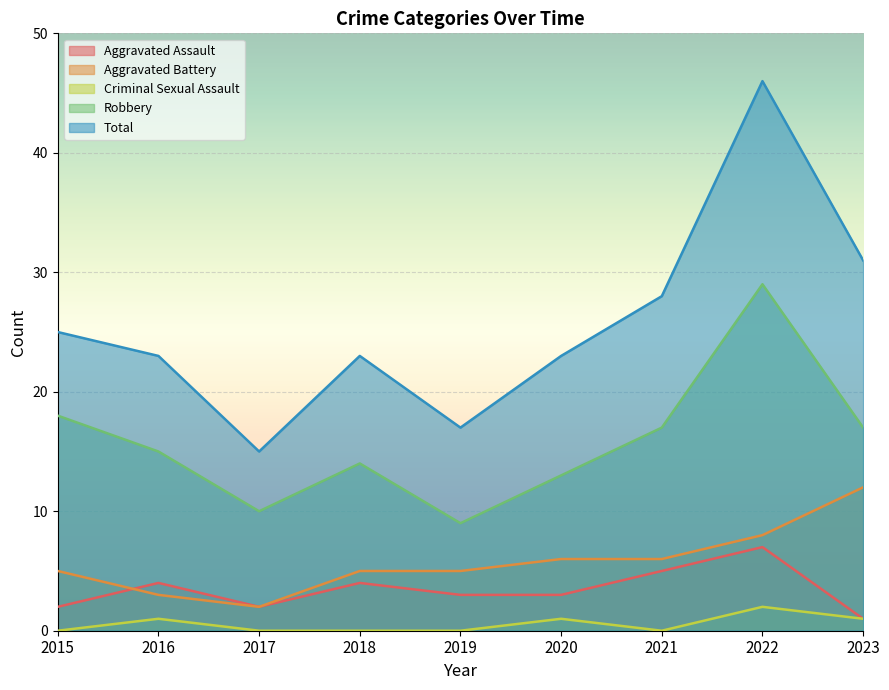

True or false: Total has a value of 23 at 2016.

True